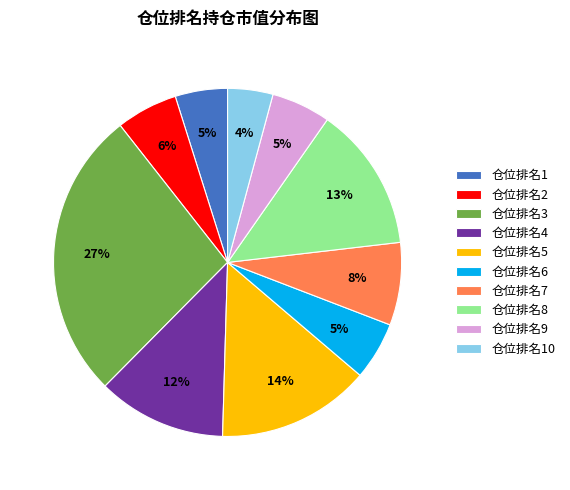

True or false: 仓位排名8 accounts for 13% of the total.

True